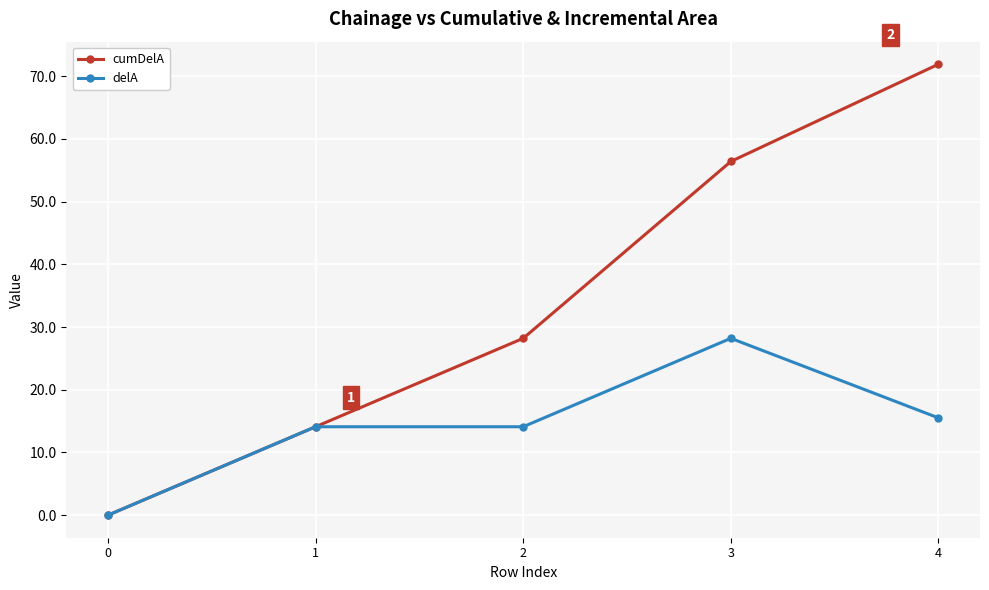

True or false: cumDelA has more than 0 points higher than both neighbors.

False